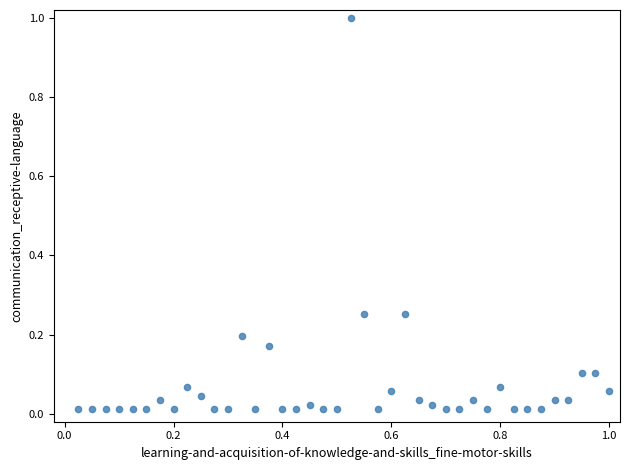

What is the range of Y values (max minus min)?

1.0